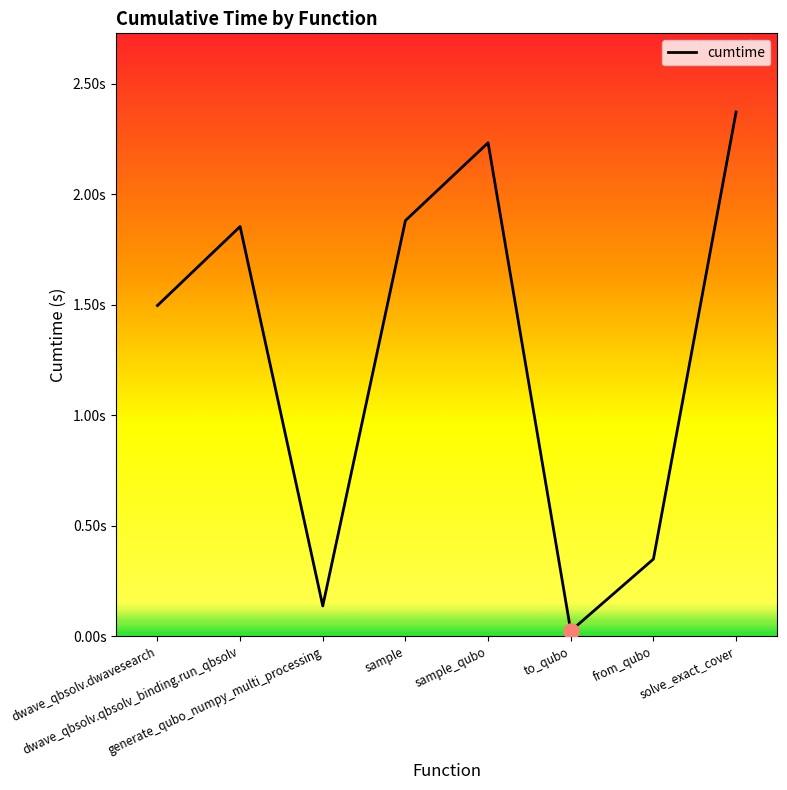

Which has a higher value, dwave_qbsolv.dwavesearch or to_qubo?

dwave_qbsolv.dwavesearch